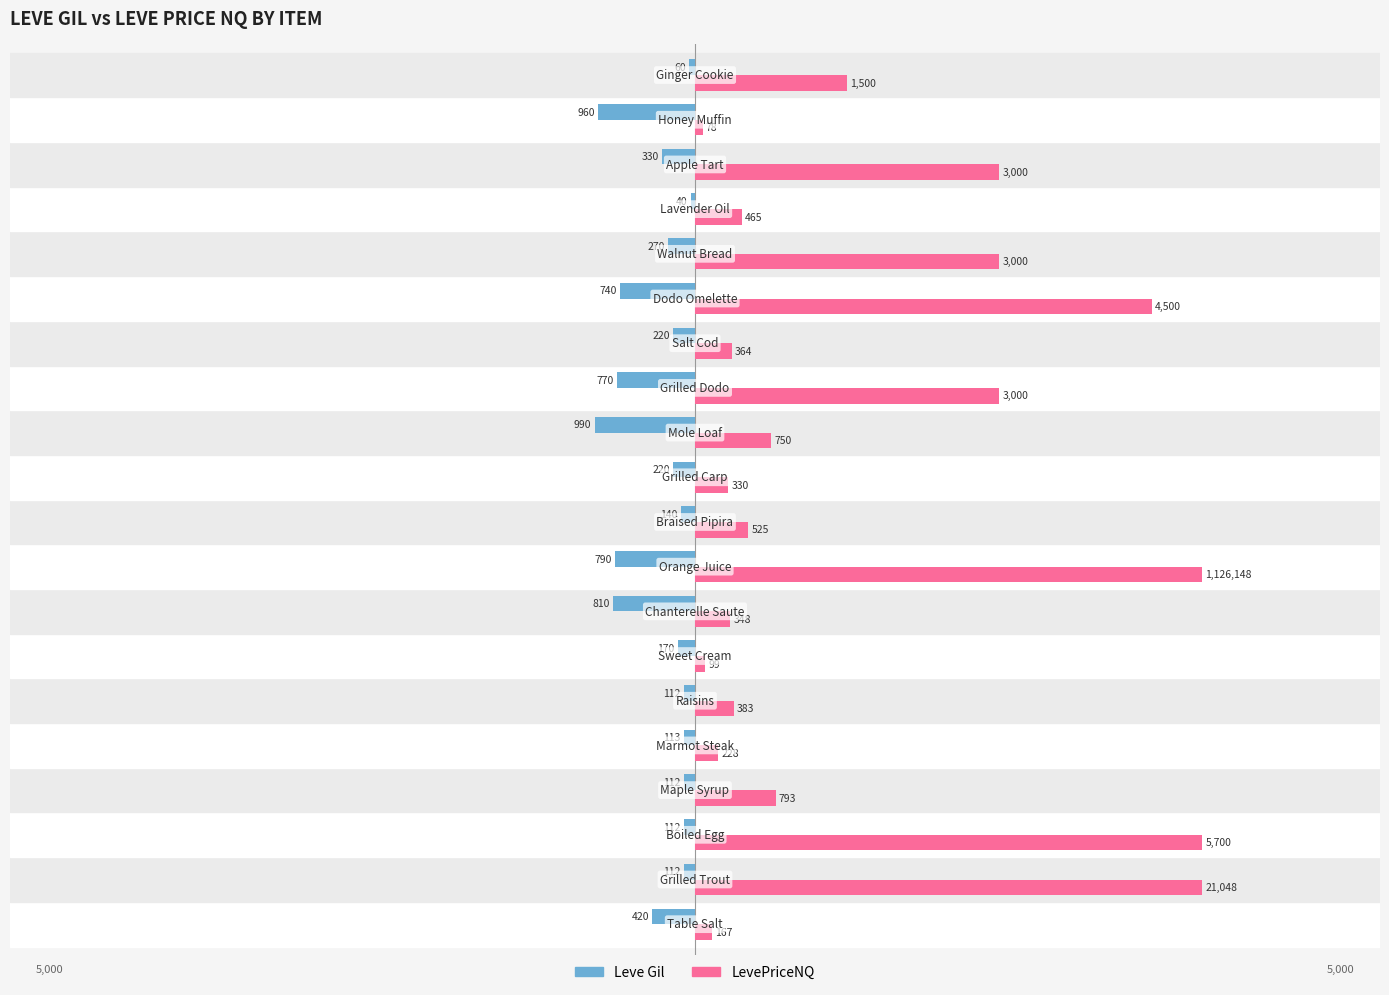

What is the sum of all Leve Gil values?

-7491.0